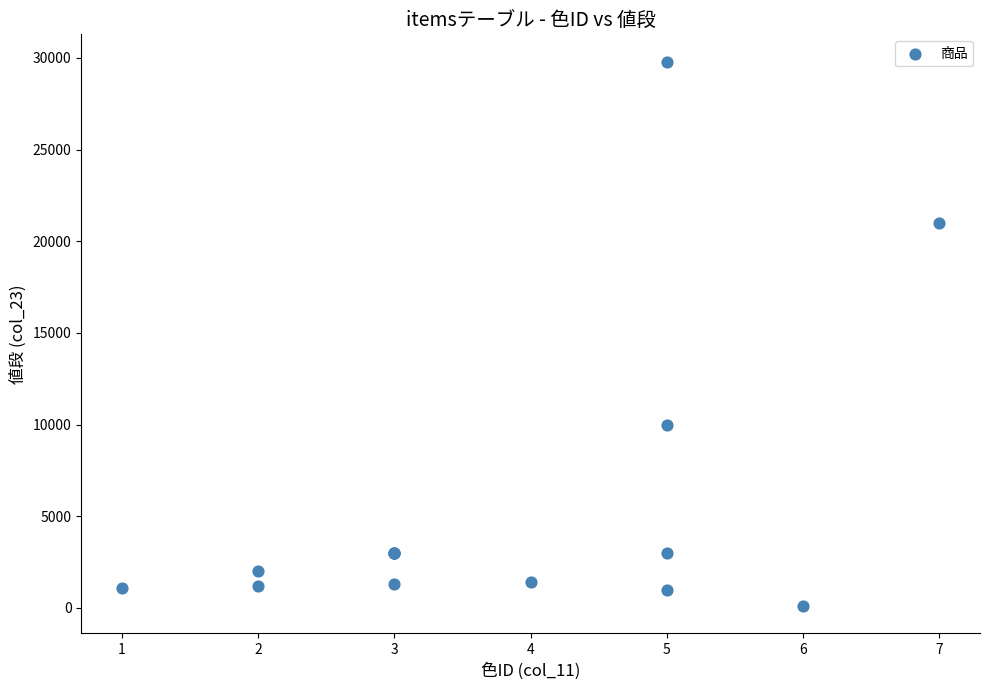

What Y value in the scatter plot is closest to 14950?

10000